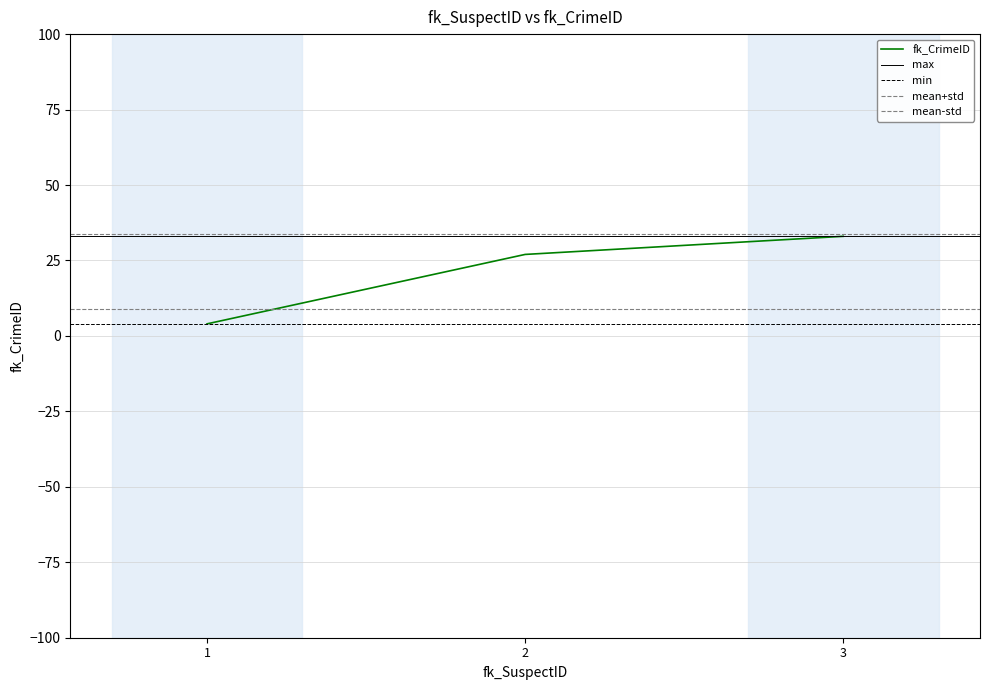

What is the sum of all values?

64